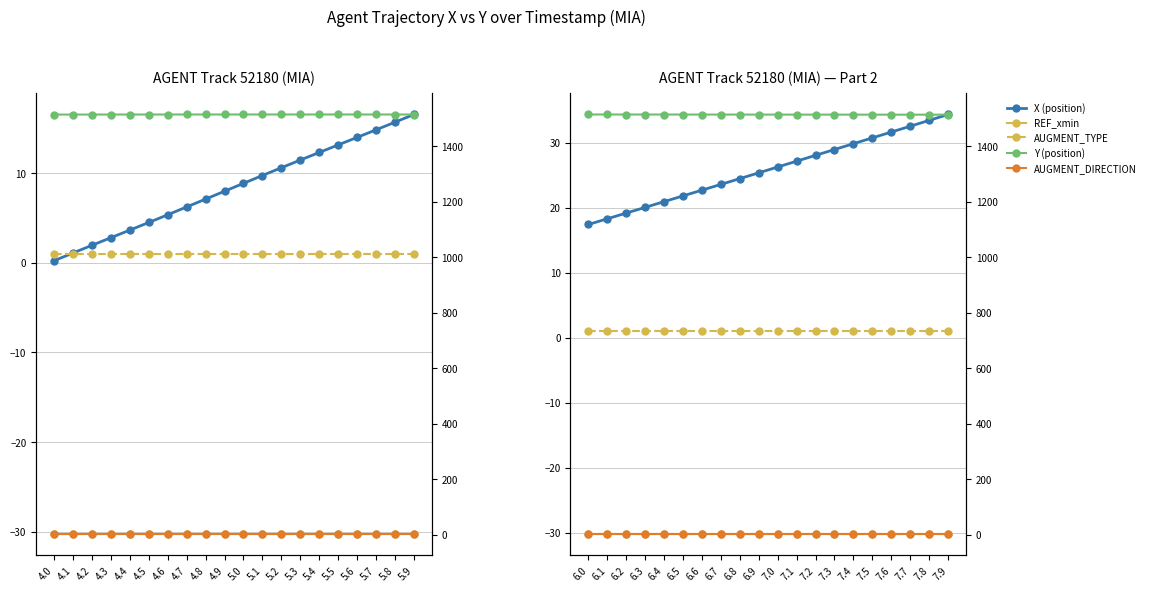

What is the label of the 15th point from the left?

7.4